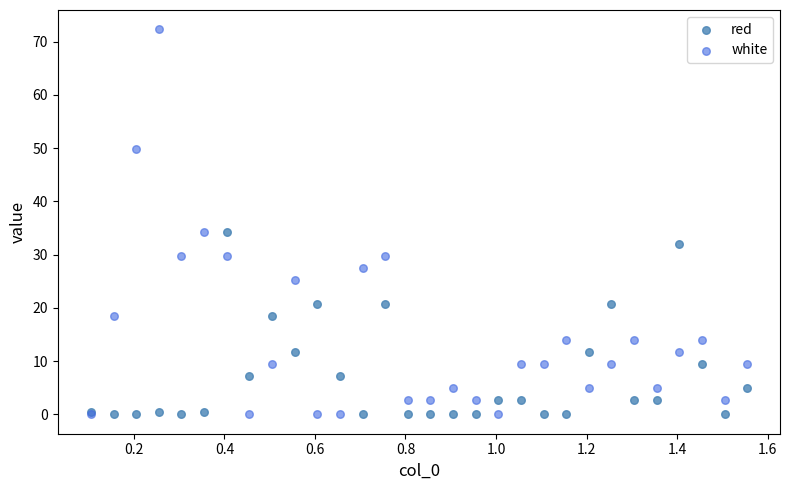

Which series contains the highest Y value?

white